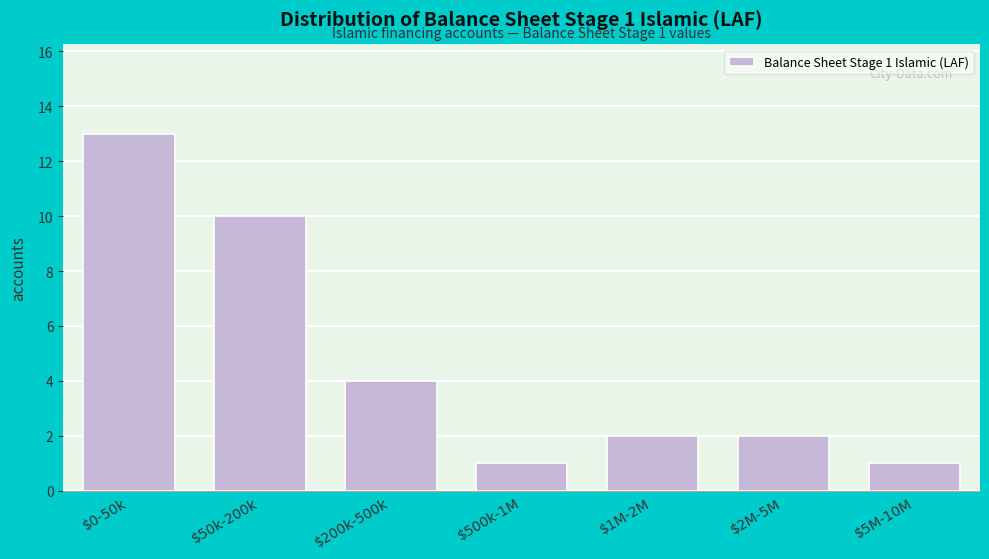

Reading left to right, extract all data points from this chart.

13	10	4	1	2	2	1